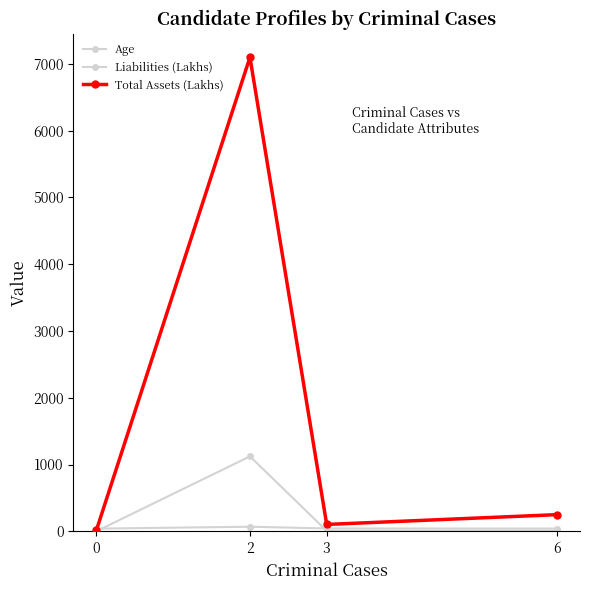

How many data points in Total Assets (Lakhs) are less than 249?

2